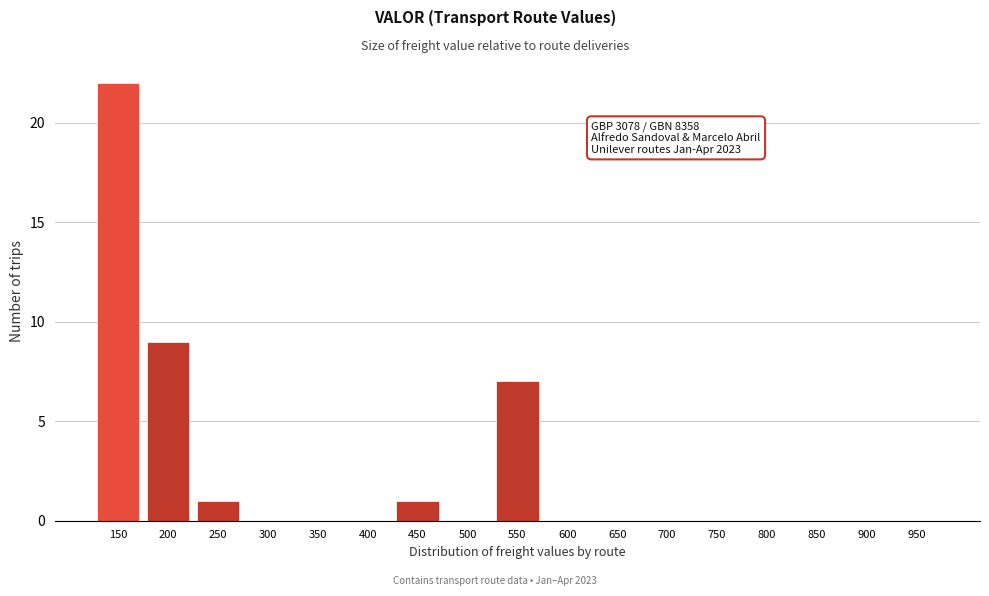

Reading left to right, list all the values displayed in this chart.

150=22	200=9	250=1	300=0	350=0	400=0	450=1	500=0	550=7	600=0	650=0	700=0	750=0	800=0	850=0	900=0	950=0